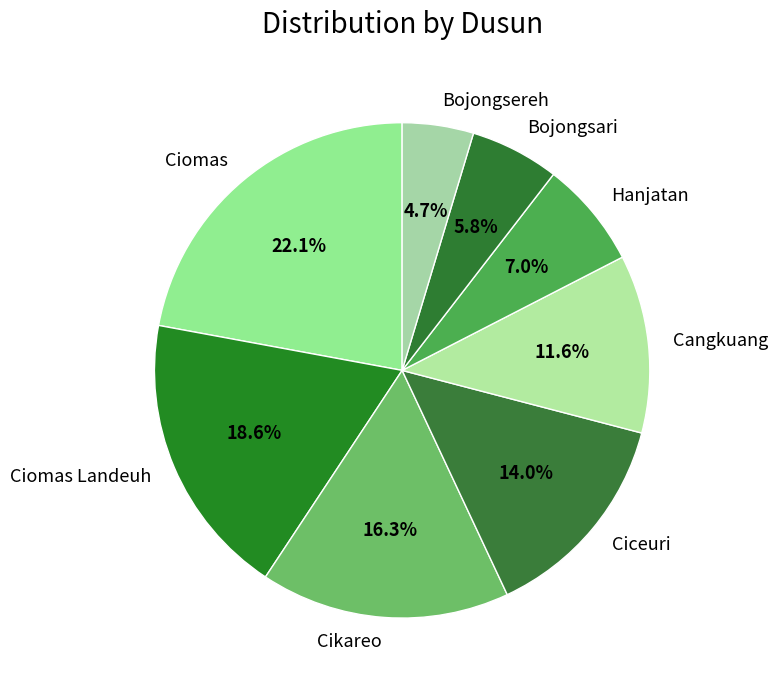

What percentage do Ciomas Landeuh and Cangkuang together represent?

30.2%